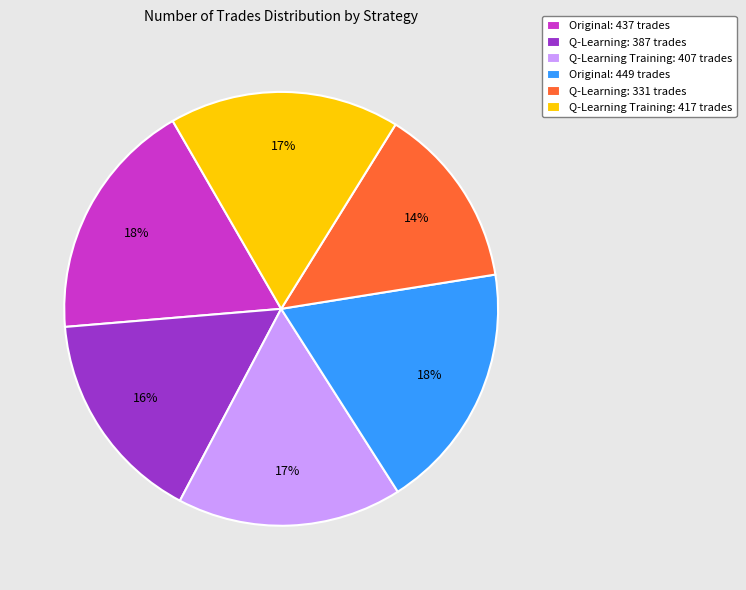

What is the smallest slice in the pie chart?

Q-Learning: 331 trades